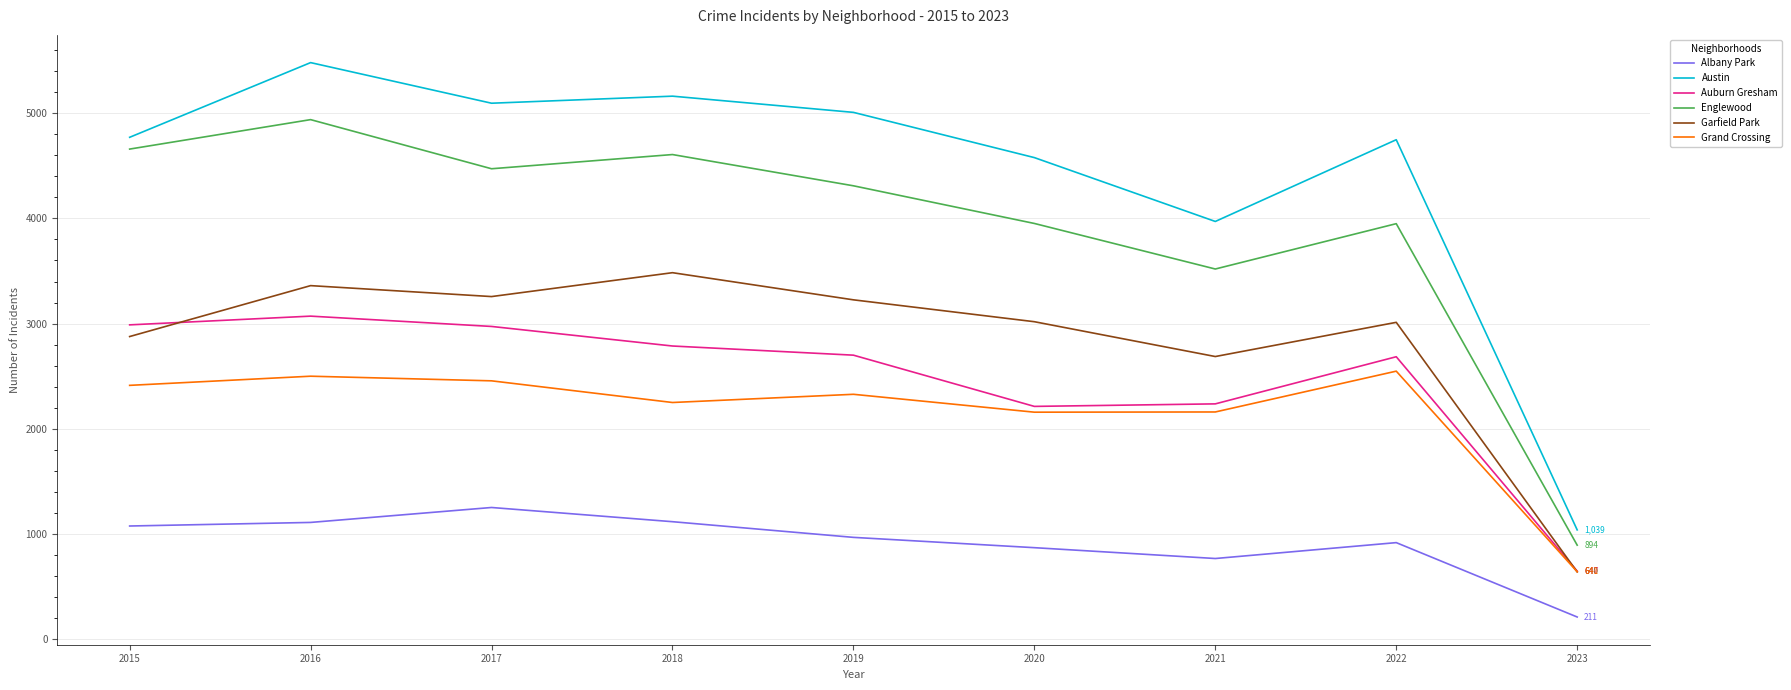

Is the value of Austin at 2015 greater than the value of Auburn Gresham at 2015?

Yes